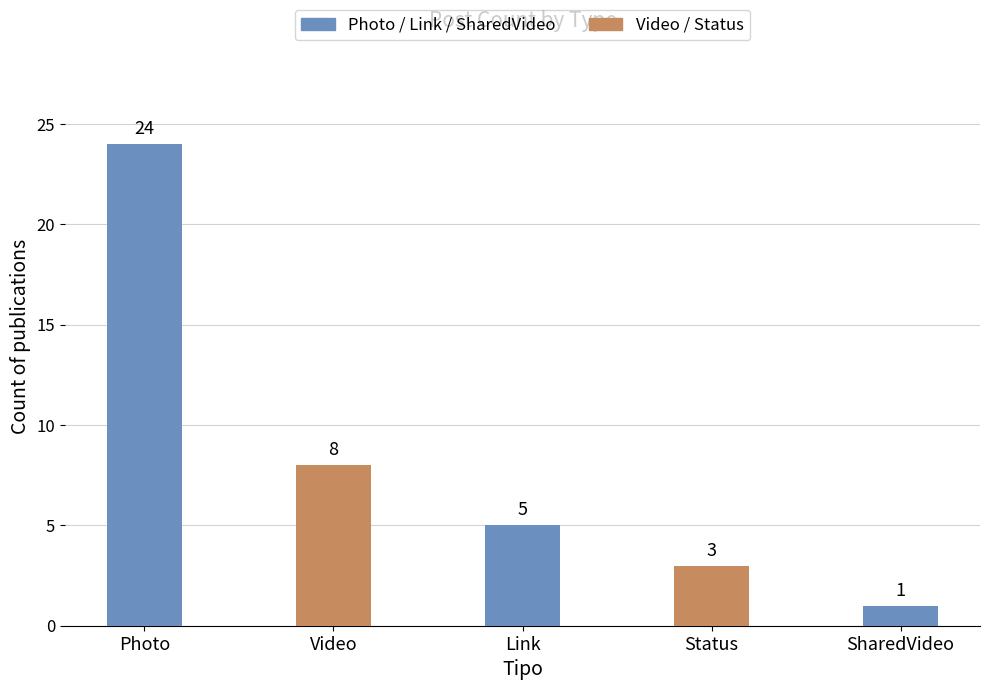

Approximately how many times larger is the value at Link compared to Photo?

0.2